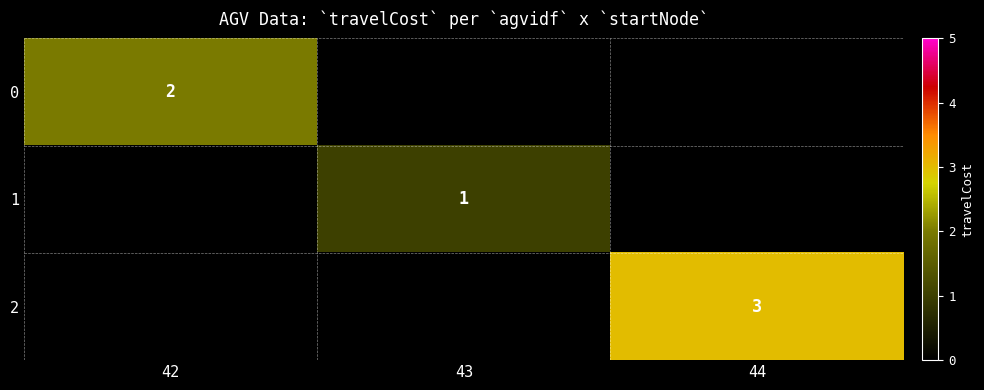

The 2 series shows 3 at 44. True or false?

True